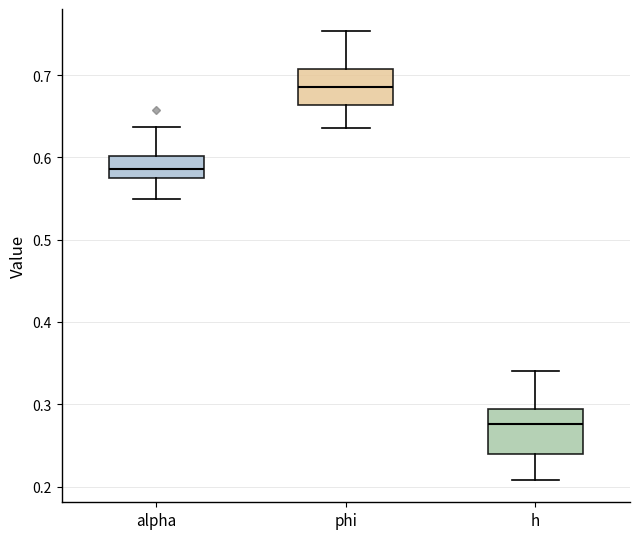

Where is the lower edge of the box for phi on the y-axis? The values are not printed on the chart, so give them approximately, as read against the axis.

0.66